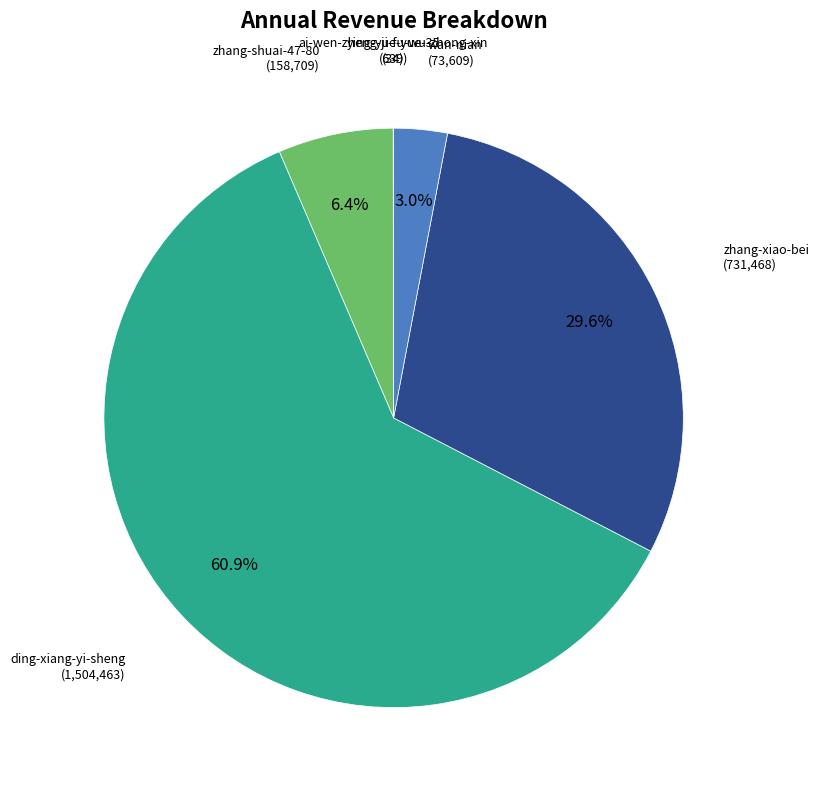

What is the largest slice in the pie chart?

ding-xiang-yi-sheng